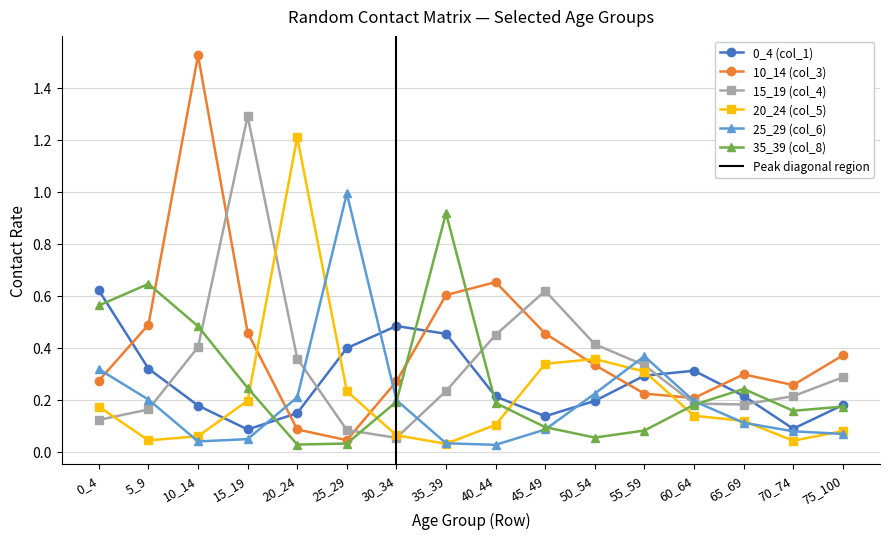

List the series in order of their peak value, lowest first.

0_4 (col_1), 35_39 (col_8), 25_29 (col_6), 20_24 (col_5), 15_19 (col_4), 10_14 (col_3)